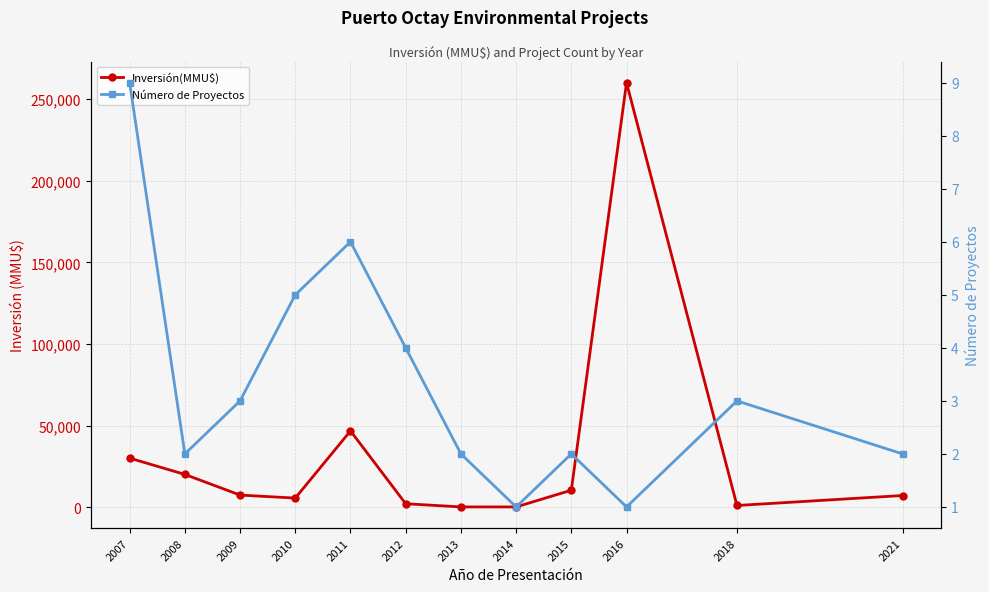

At which category does Inversión(MMU$) reach its first local valley?

2010